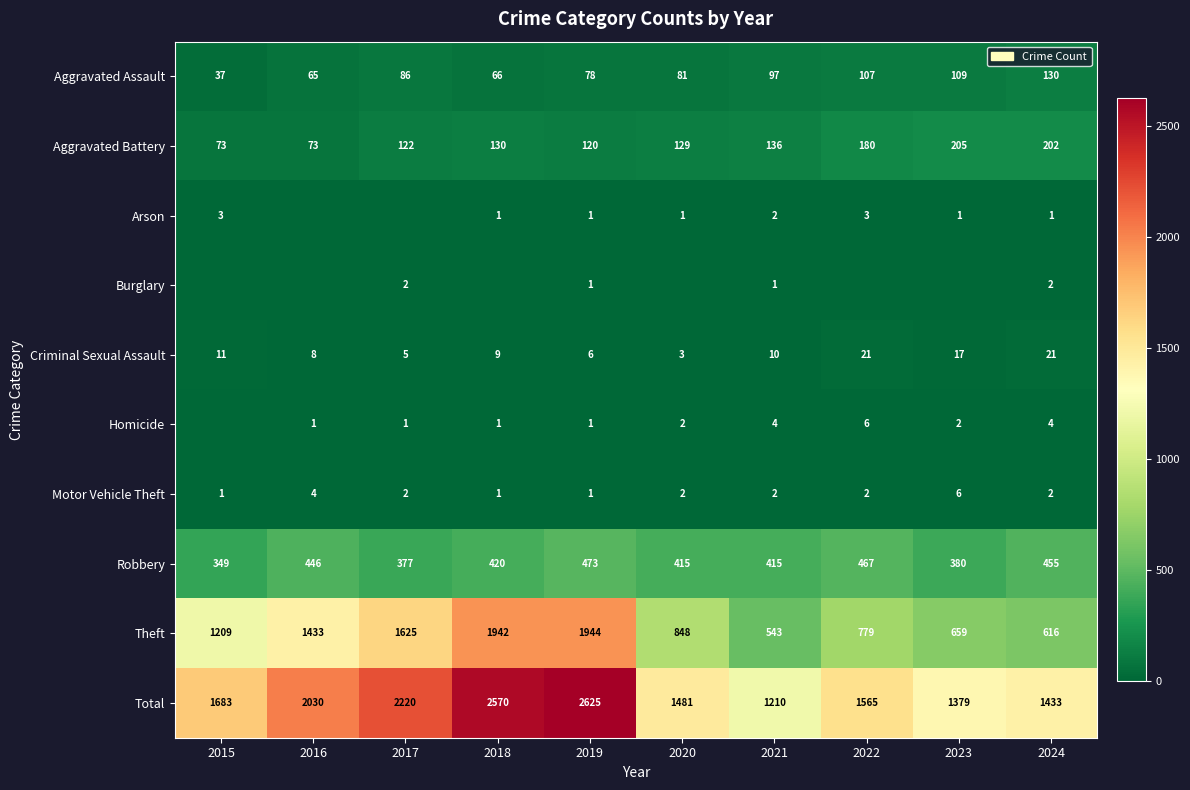

What is the sum of all Criminal Sexual Assault values?

111